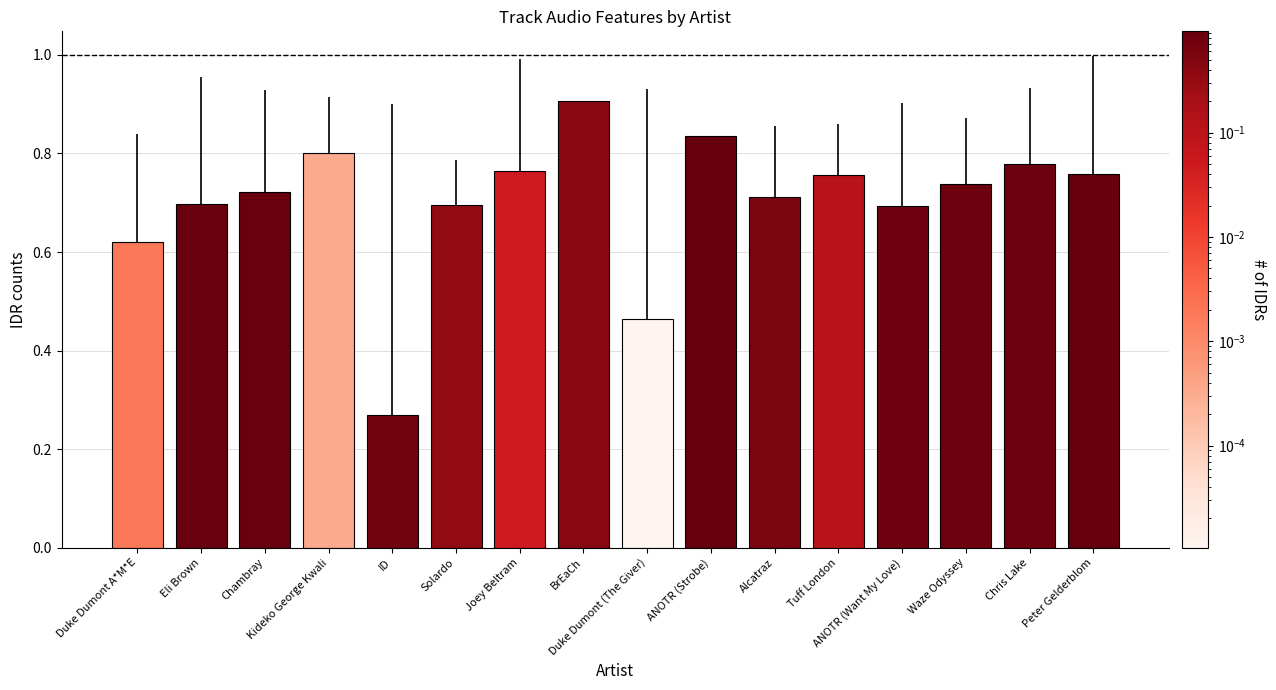

Count the number of categories in the chart.

16